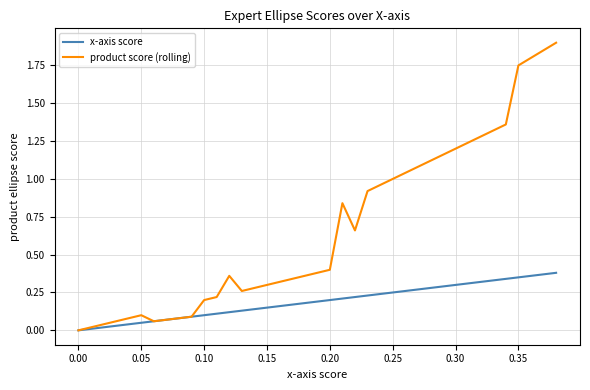

Which series has the largest total across all categories?

product score (rolling)